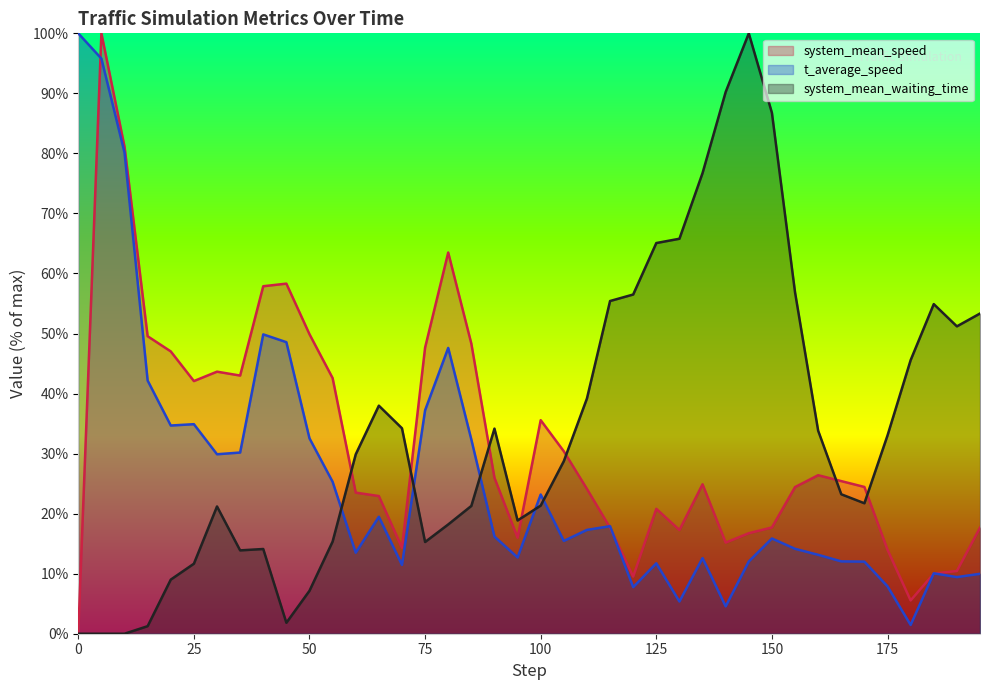

What position from the left is 110.0?

23